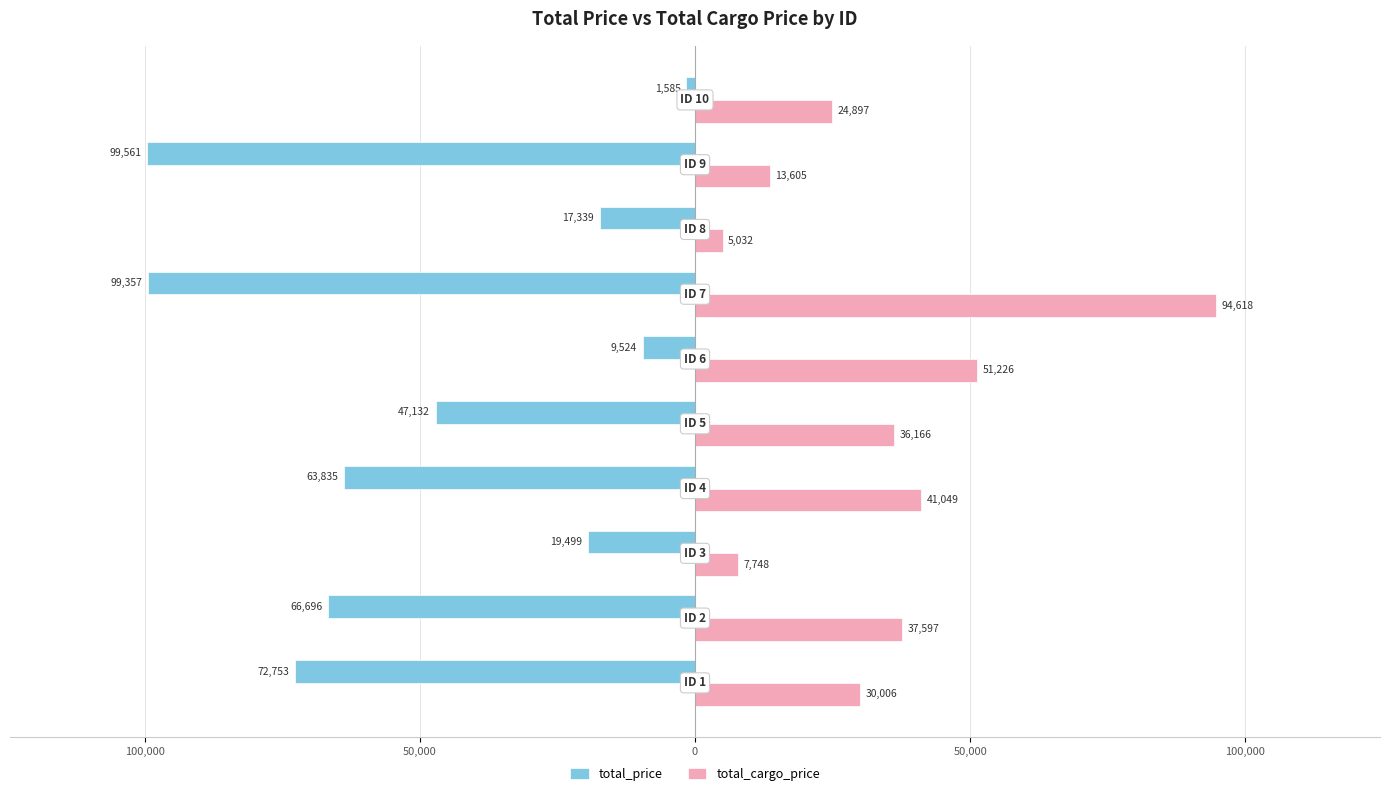

What are all the series names shown in the legend?

total_price, total_cargo_price